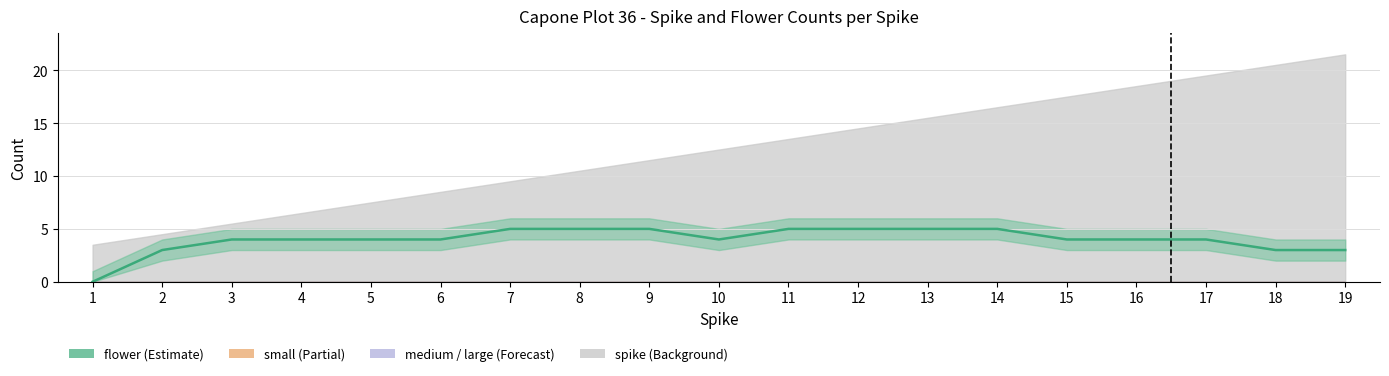

What is the sum of all values?

76